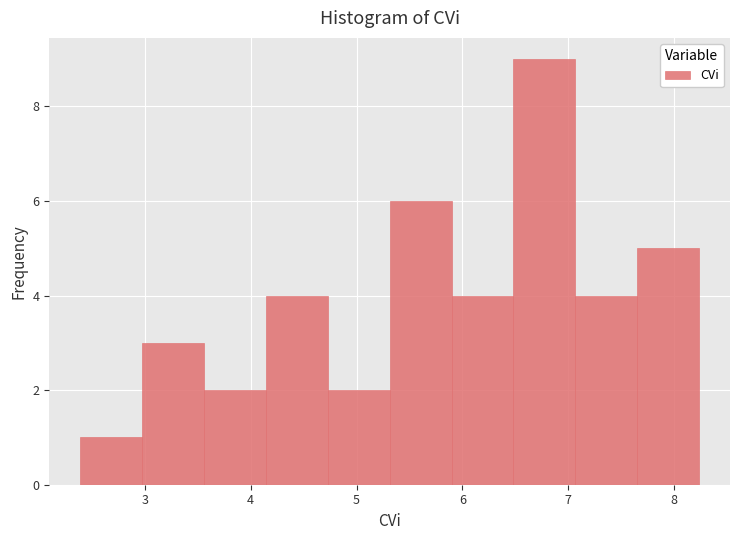

How tall is the bar that spans 5.3 to 5.9 on the x-axis? Neither the bar edges nor the heights are printed on the chart, so give them approximately, as read against the axes.

6